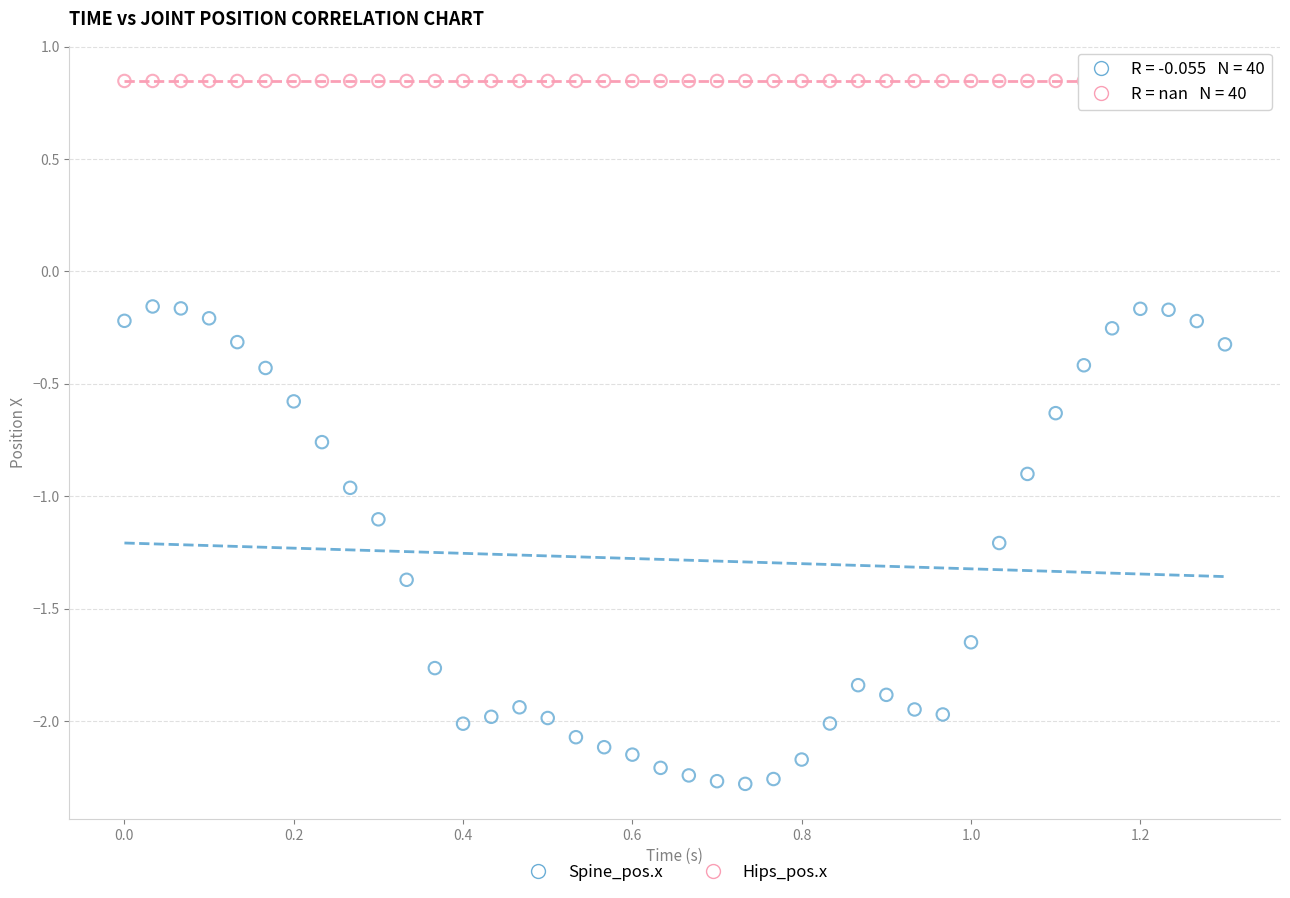

Which series reaches the maximum Y coordinate?

Hips_pos.x